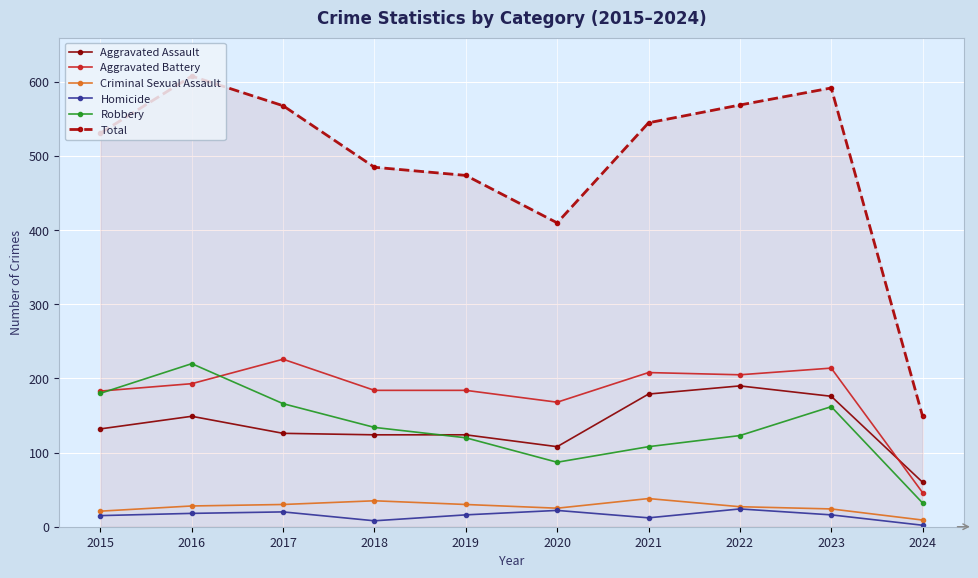

Between 2015 and 2017, which series saw the biggest shift?

Aggravated Battery